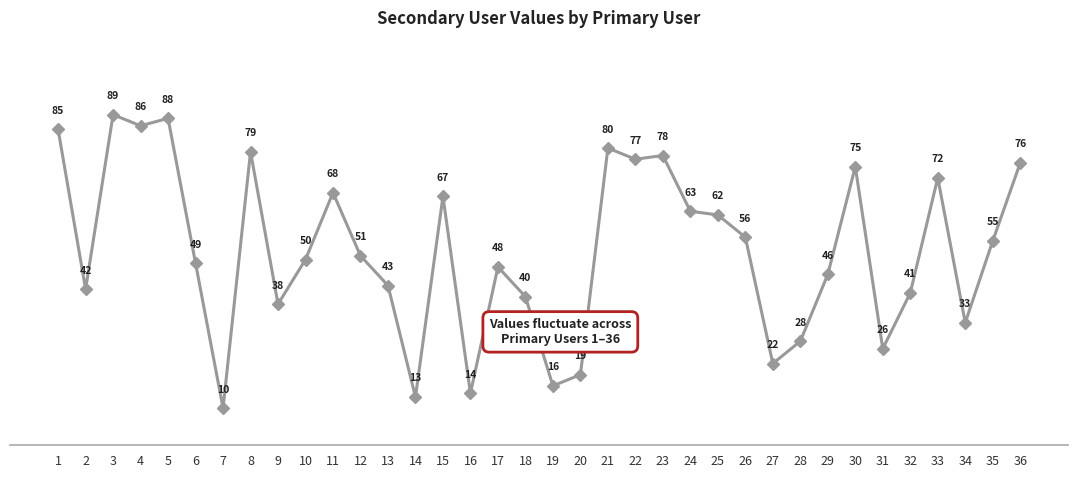

How many points are lower than both their immediate neighbors (excluding endpoints)?

11